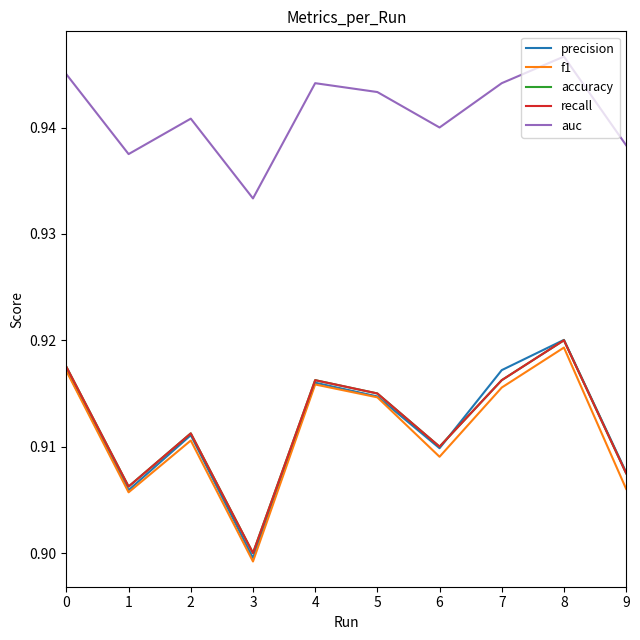

Does the chart display data point markers on the line(s)?

No